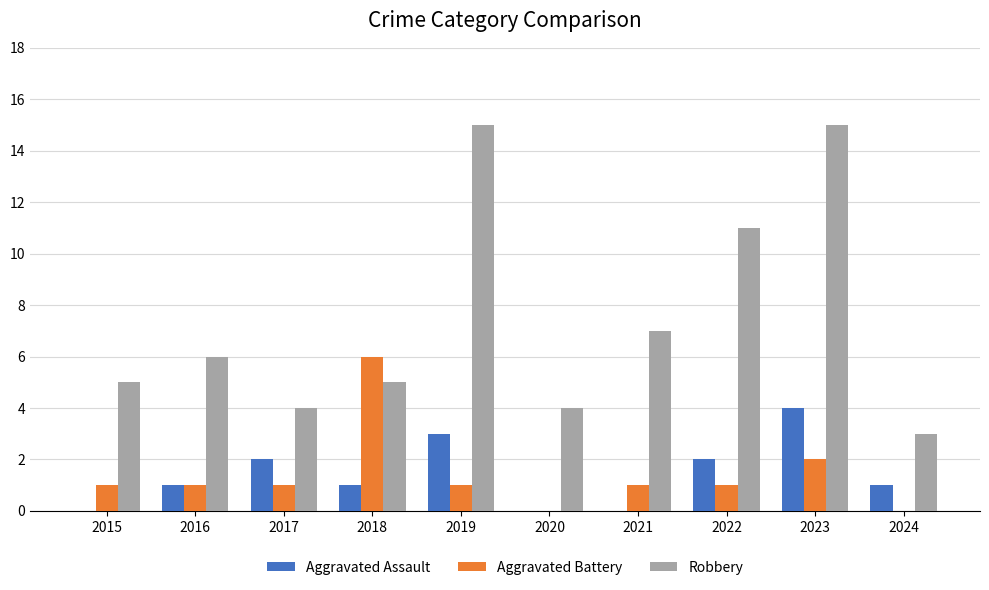

Is it true that Aggravated Battery equals 2 at 2024?

False